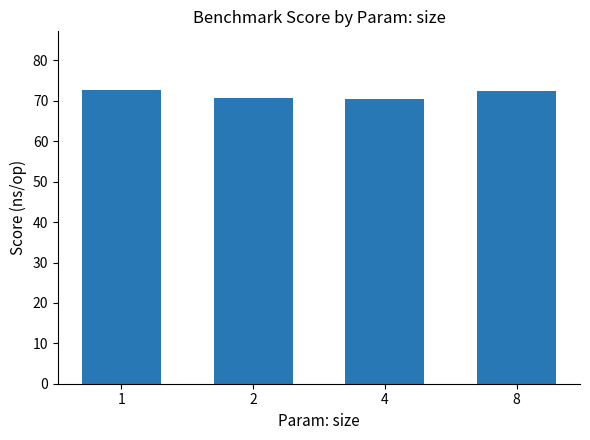

What is the average value?

71.6